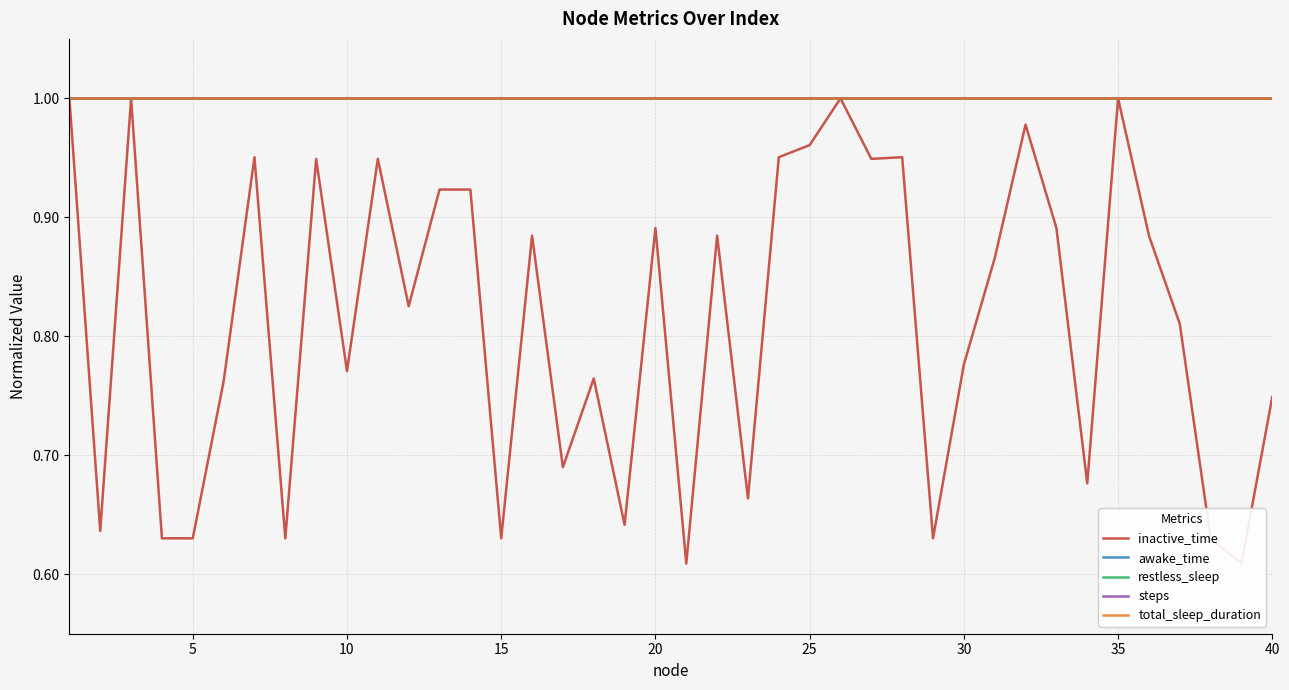

List the series in order of their peak value, lowest first.

inactive_time, awake_time, restless_sleep, steps, total_sleep_duration